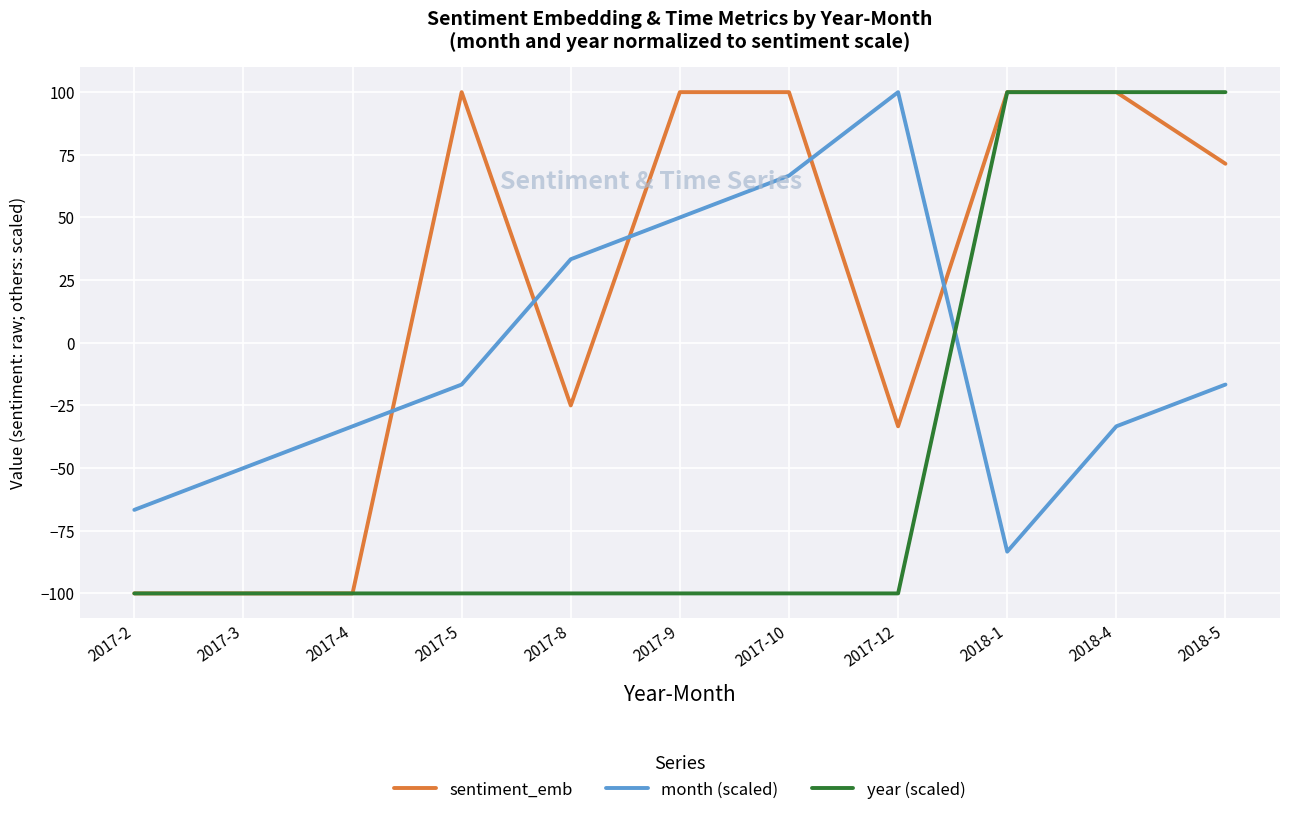

What is the sum of all month (scaled) values?

-50.0